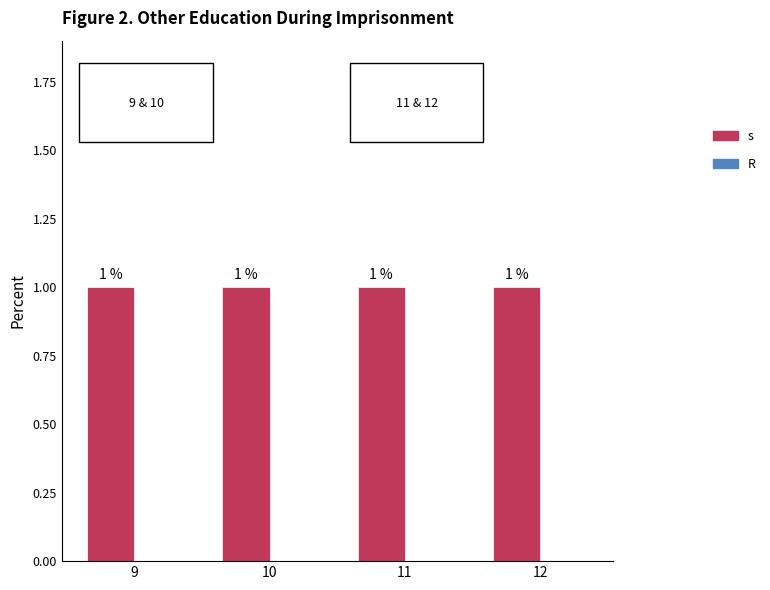

The s series shows 1 at 12. True or false?

True